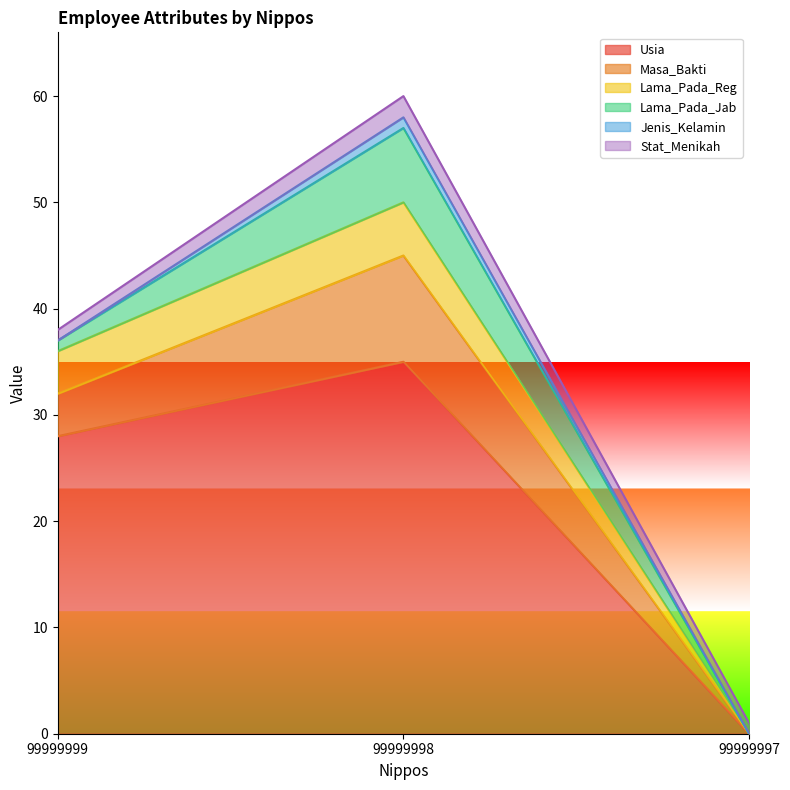

What is the average value of the Stat_Menikah series?

1